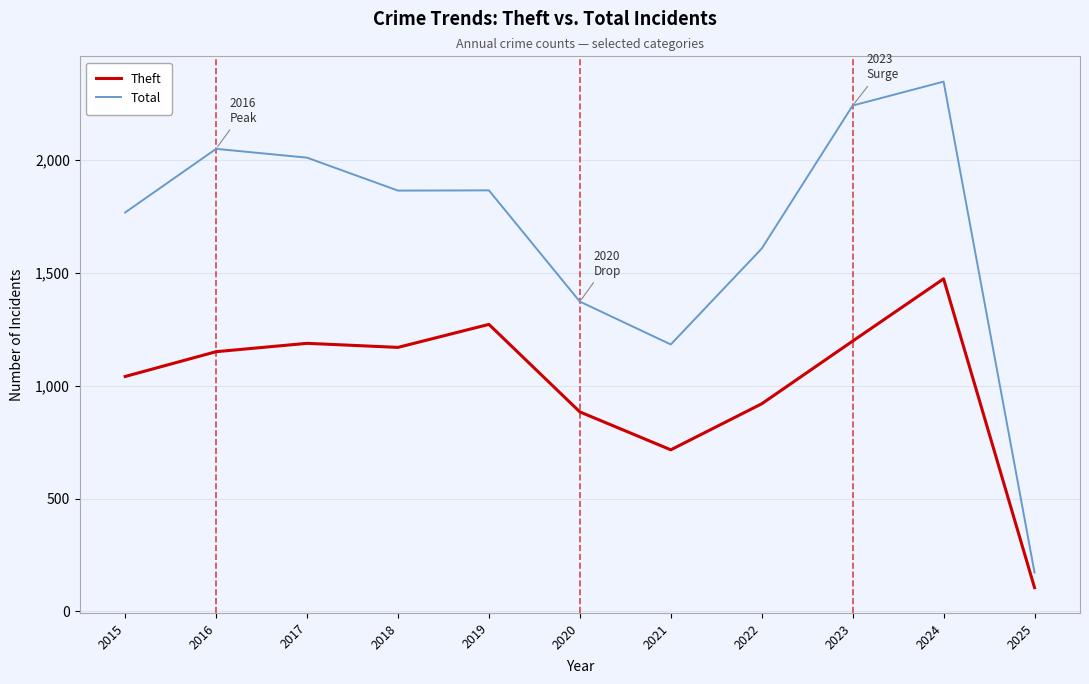

What is the maximum value shown in the chart?

2348